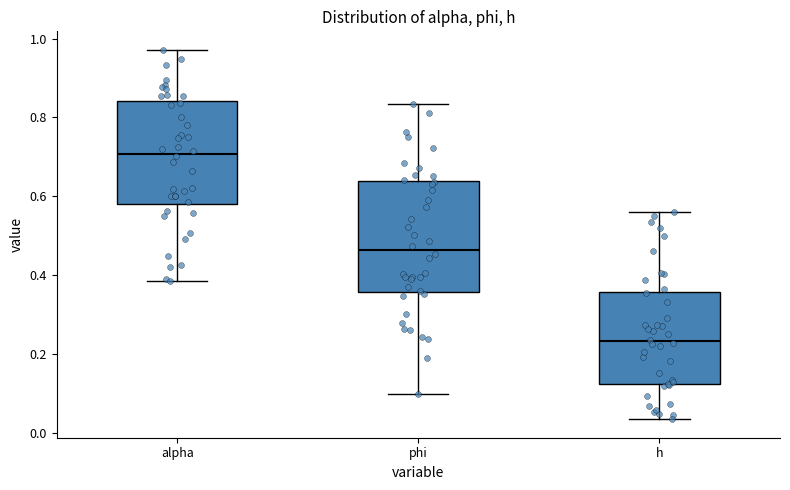

Reading left to right, transcribe this box plot: for each box, give where its median line is, the range the box spans, and where its two whiskers end, as read against the y-axis. The values are not printed on the chart, so give them approximately, as read against the axis.

alpha: median 0.70, box 0.58 to 0.84, whiskers 0.38 to 0.98
phi: median 0.46, box 0.36 to 0.64, whiskers 0.10 to 0.84
h: median 0.24, box 0.12 to 0.36, whiskers 0.04 to 0.56